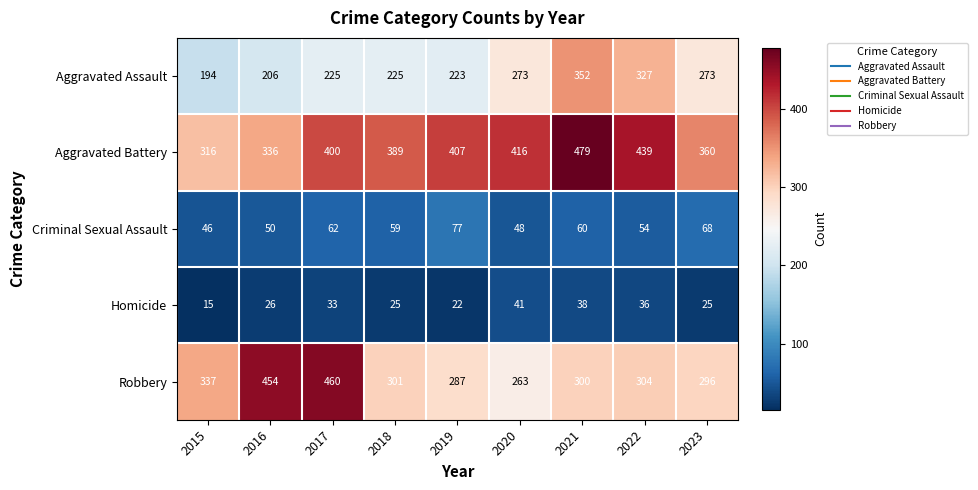

Between 2017 and 2022, which series saw the biggest shift?

Robbery